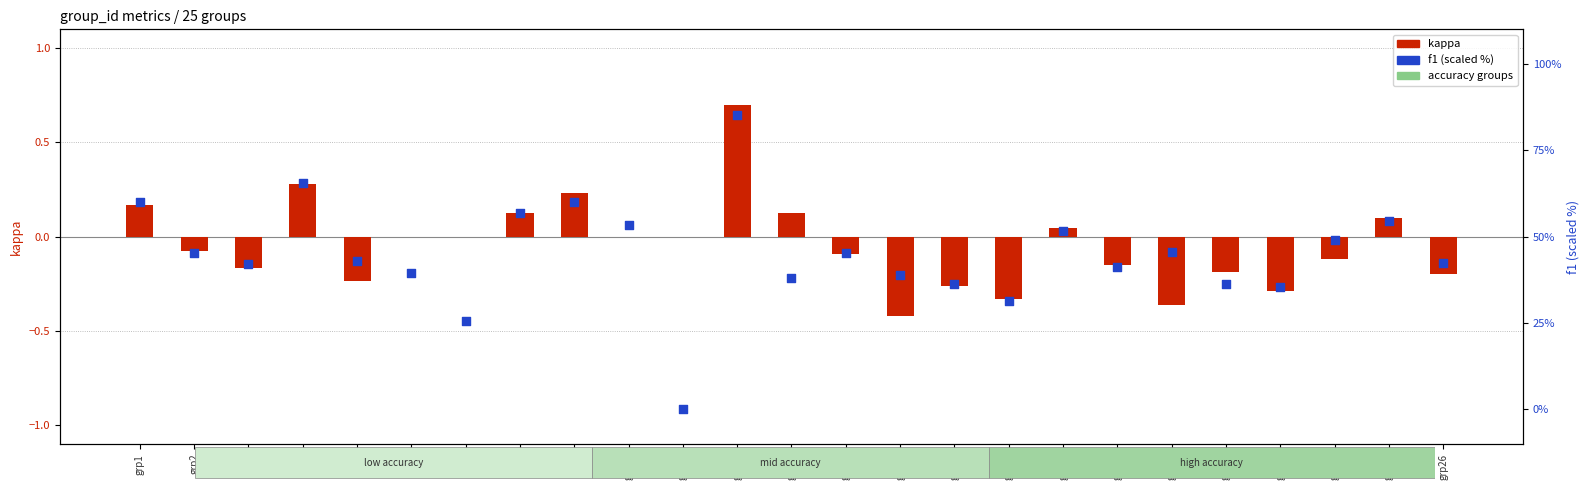

Which series contains the highest Y value?

f1 (scaled %)